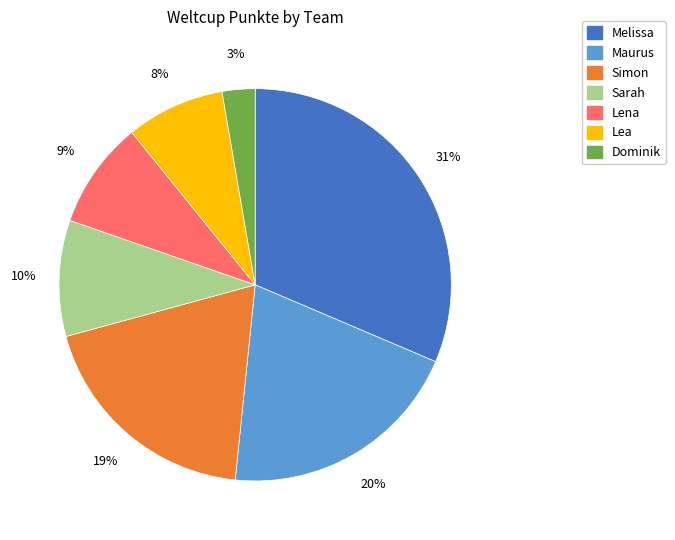

To the nearest percent, what portion does Simon represent?

19%